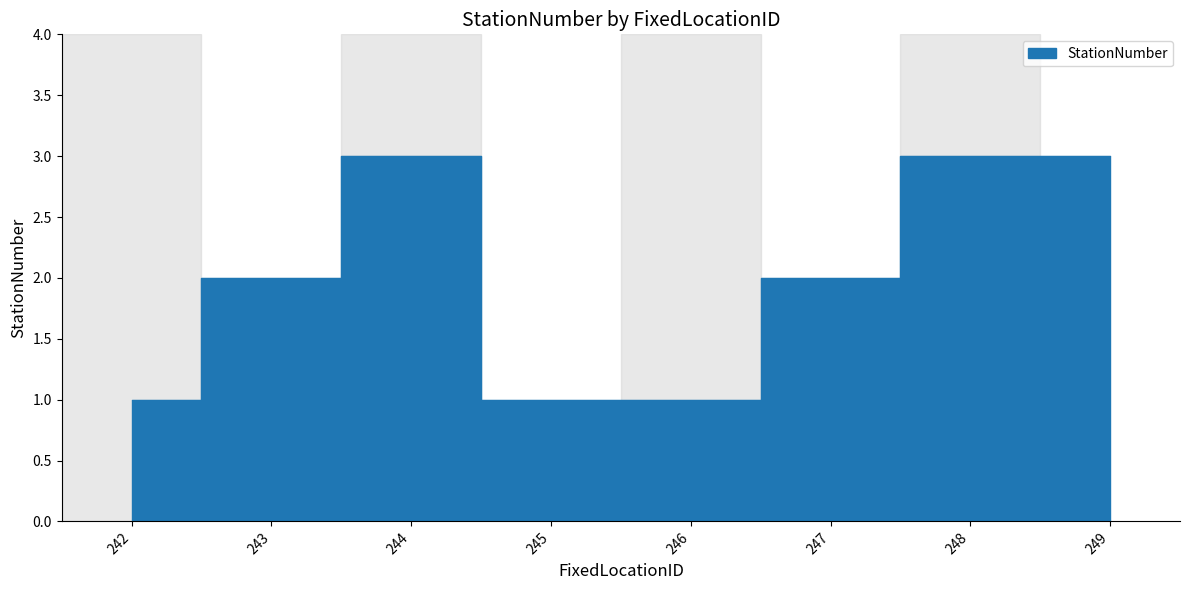

Reading left to right, transcribe all the data shown in this chart.

242=1	243=2	244=3	245=1	246=1	247=2	248=3	249=3